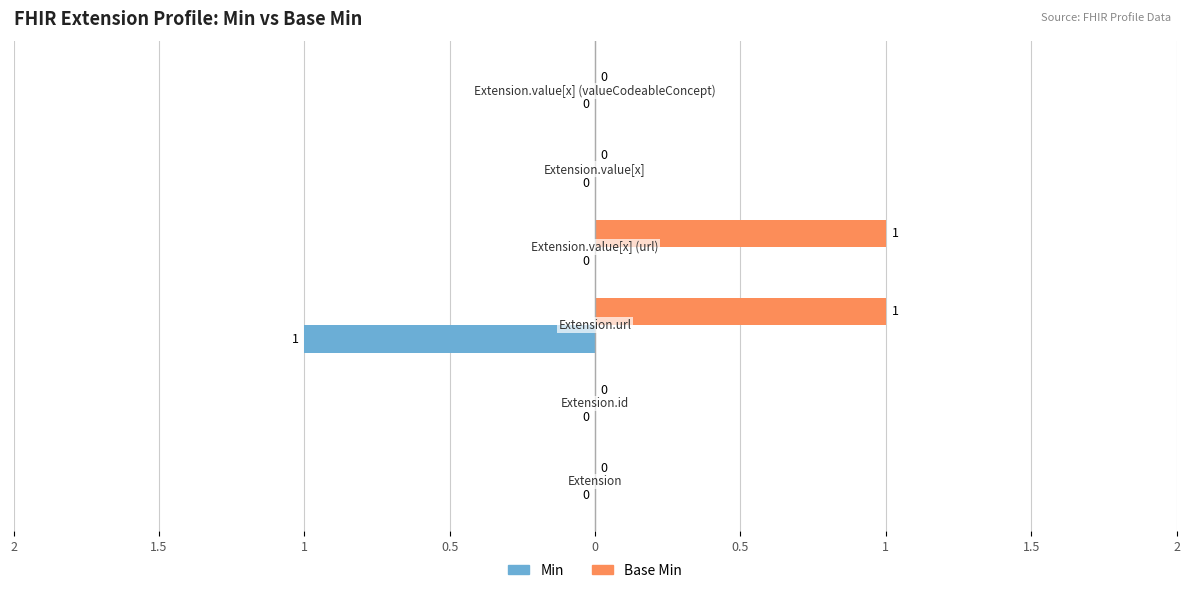

Reading left to right, transcribe all the data shown in this chart.

Min: 0	0	-1	0	0	0
Base Min: 0	0	1	1	0	0